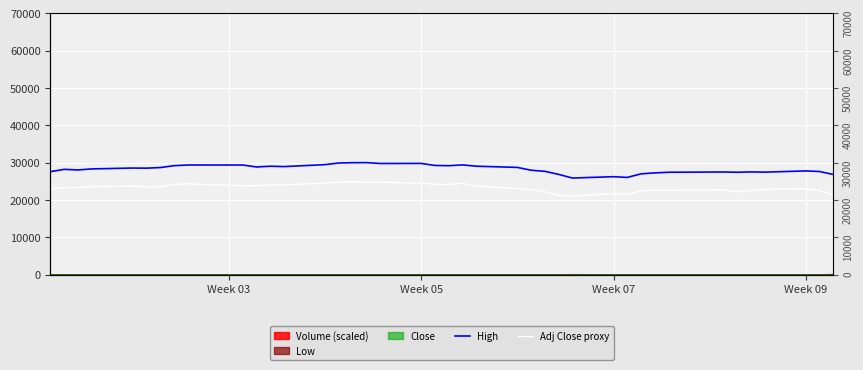

What is the sum of all Adj Close proxy values?

930787.8